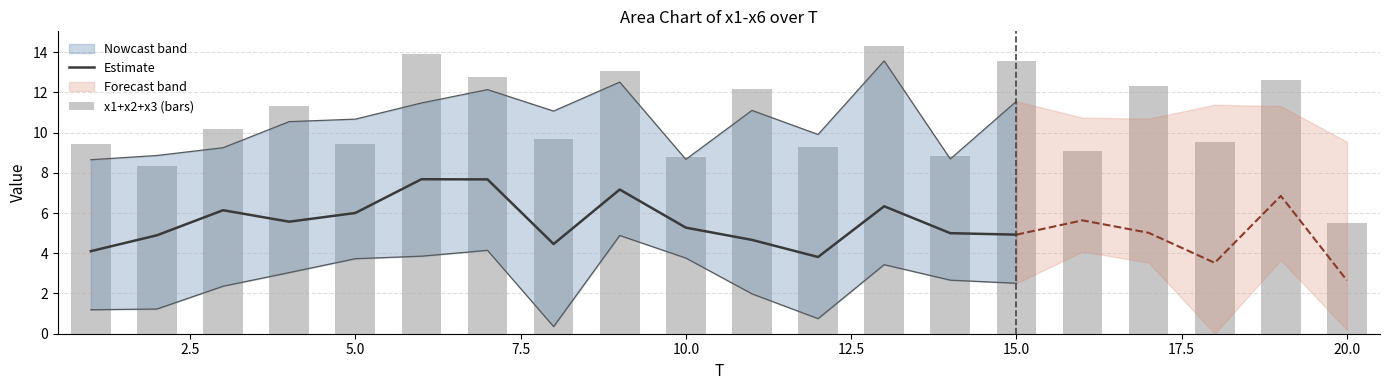

What is the difference between the x1 values at 10 and 1?

0.7